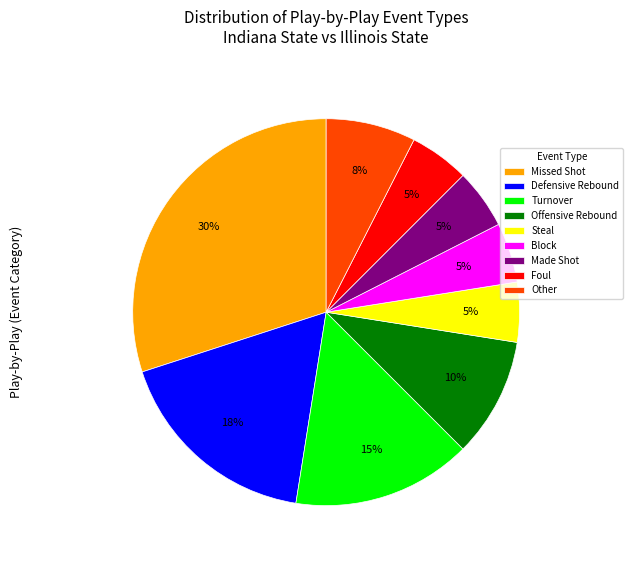

To the nearest percent, what percentage of the pie is Defensive Rebound?

18%